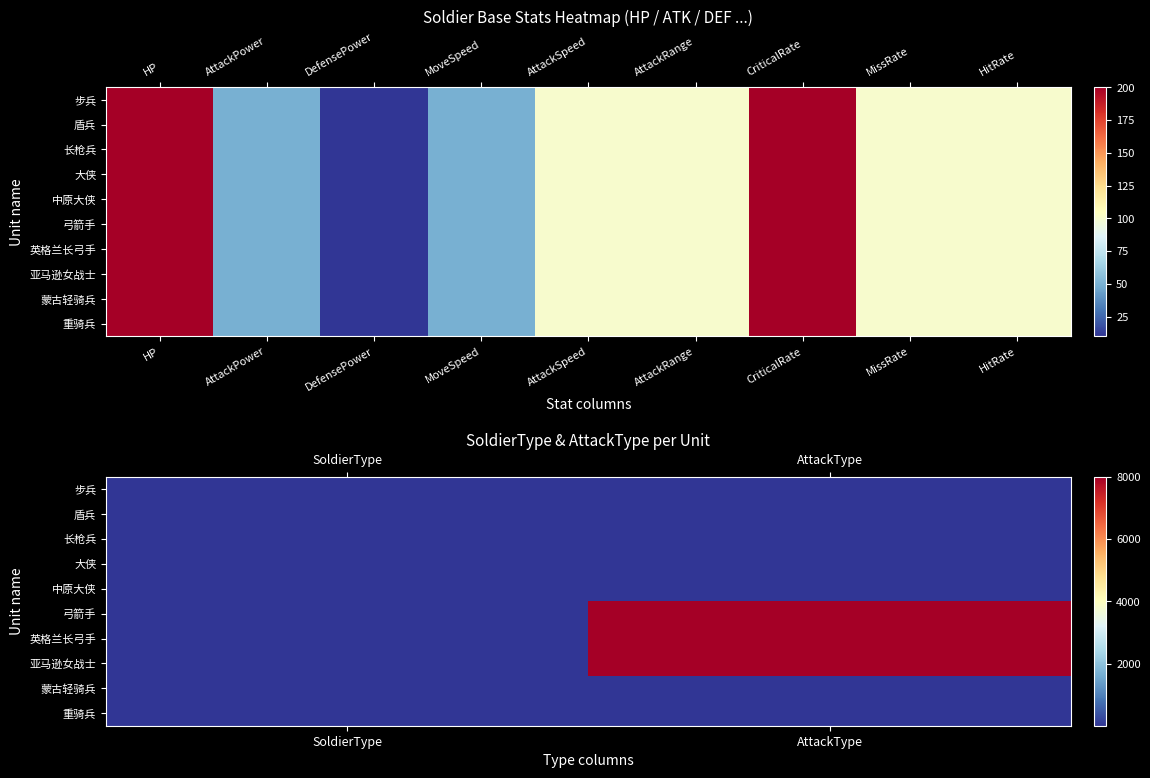

At how many categories does at least one series exceed 6544?

1